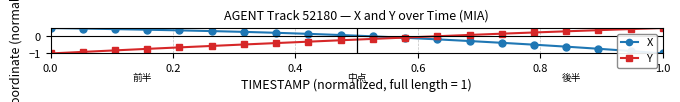

What is the minimum value shown in the chart?

-1.0